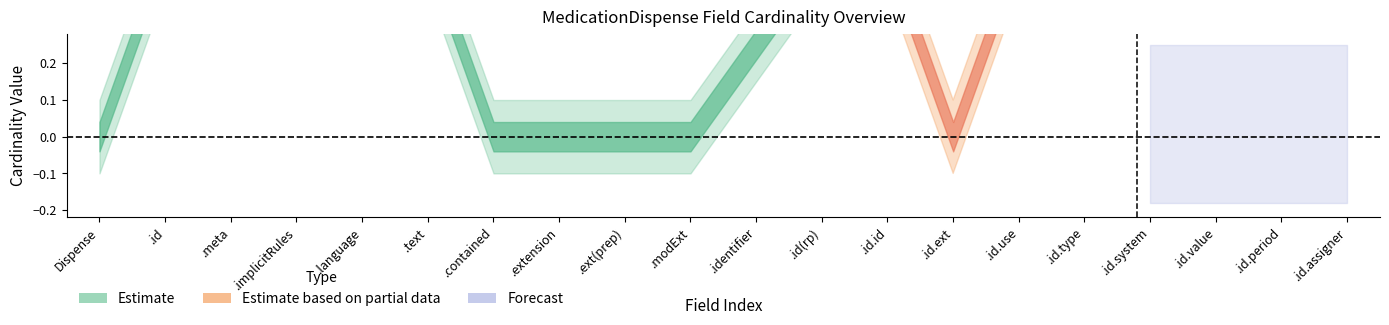

The value of Min at 0 is 1. True or false?

False